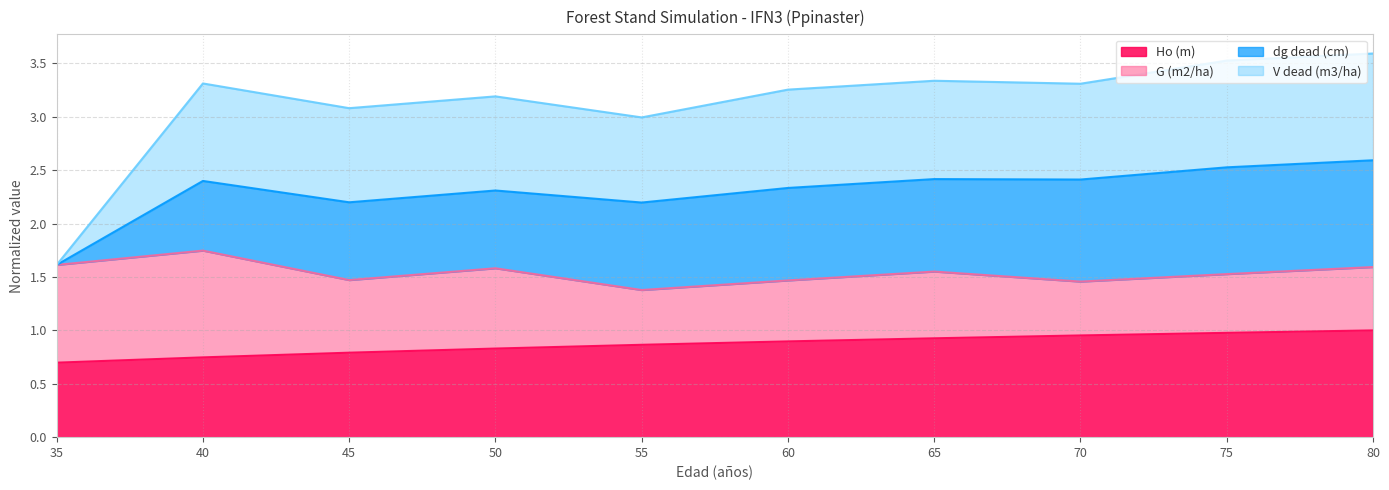

In V dead (m3/ha), how many points are higher than both neighbors (excluding endpoints)?

3